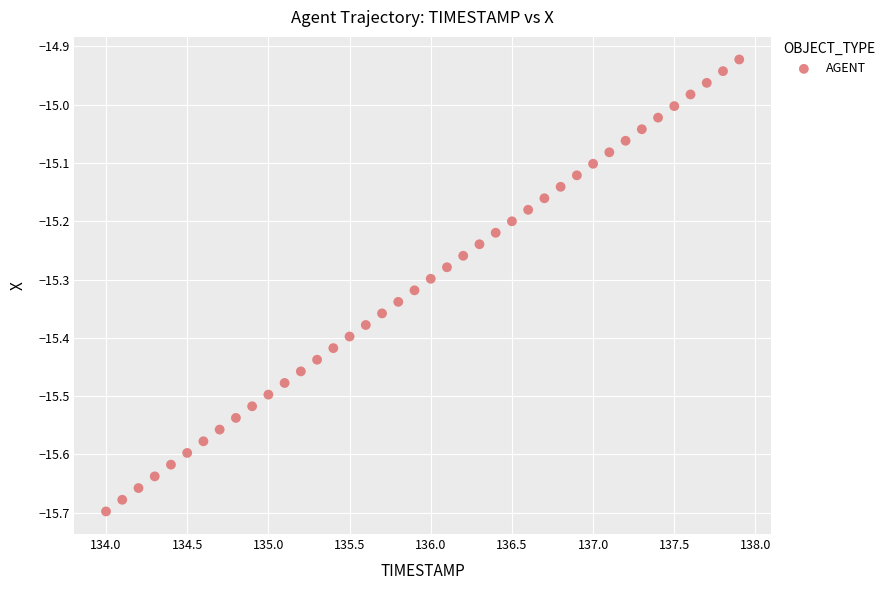

What is the range of X values (max minus min)?

3.9